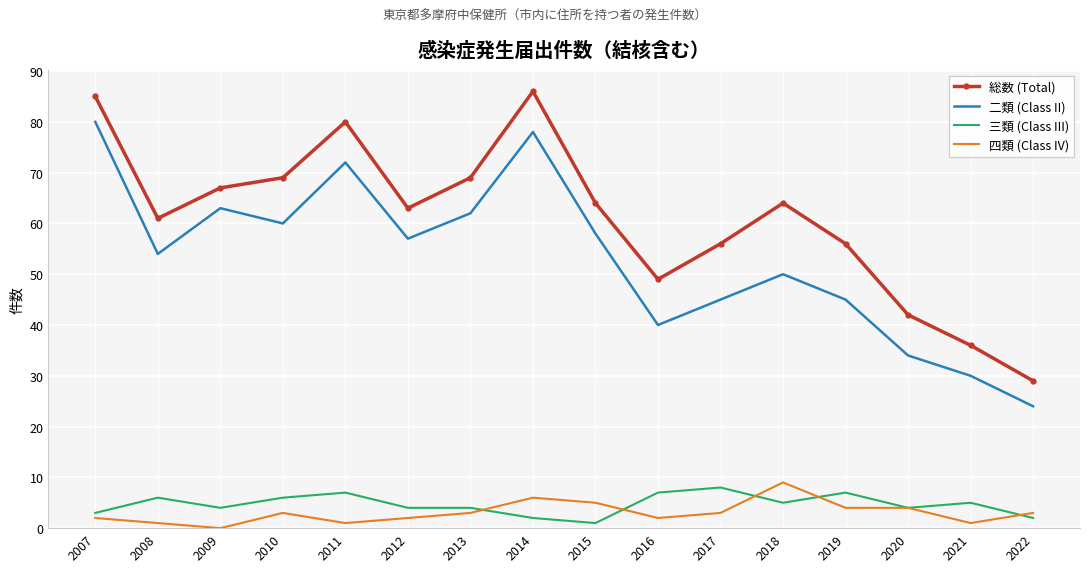

Between 2007 and 2008, which series saw the biggest shift?

二類 (Class II)